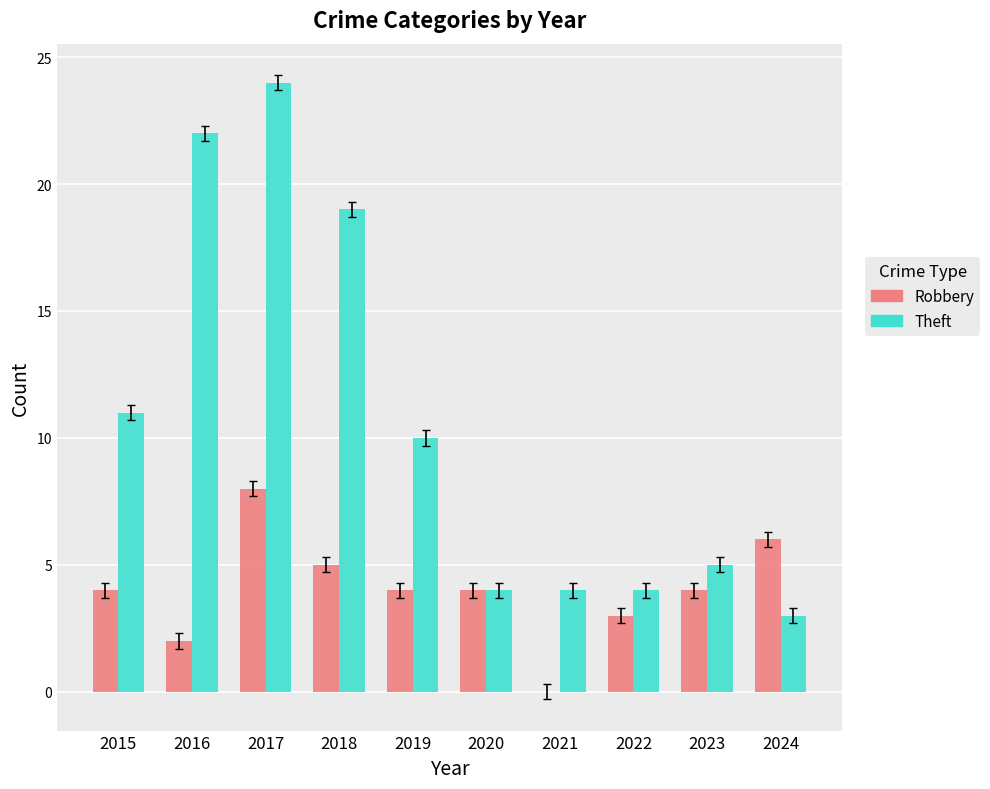

Is the value of Theft at 2017 greater than the value of Robbery at 2023?

Yes